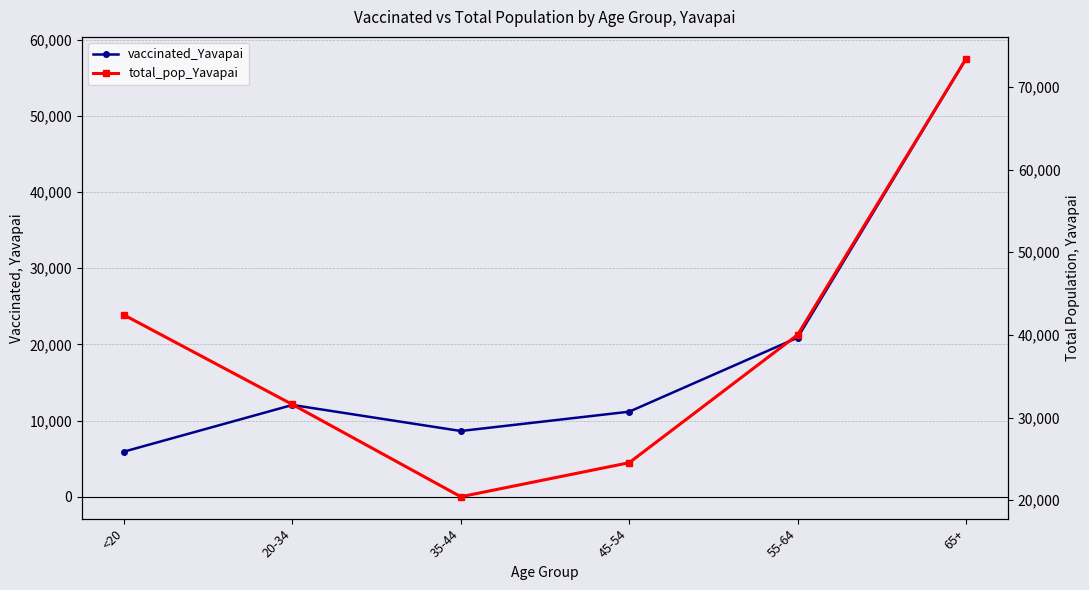

Reading left to right, list all the values displayed in this chart.

vaccinated_Yavapai: 5925	12052	8632	11168	20887	57506
total_pop_Yavapai: 42412	31587	20427	24544	40014	73402